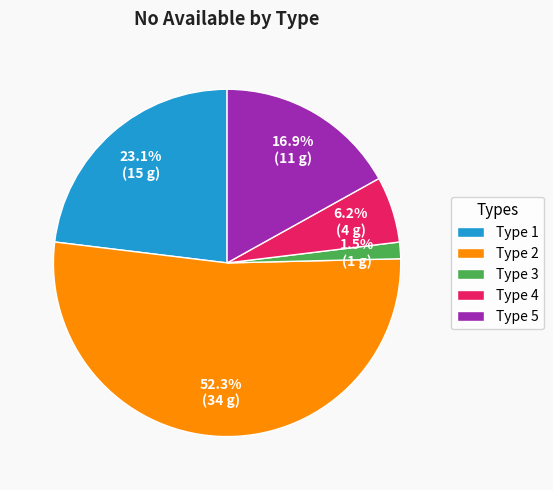

Which slice is the smallest?

Type 3